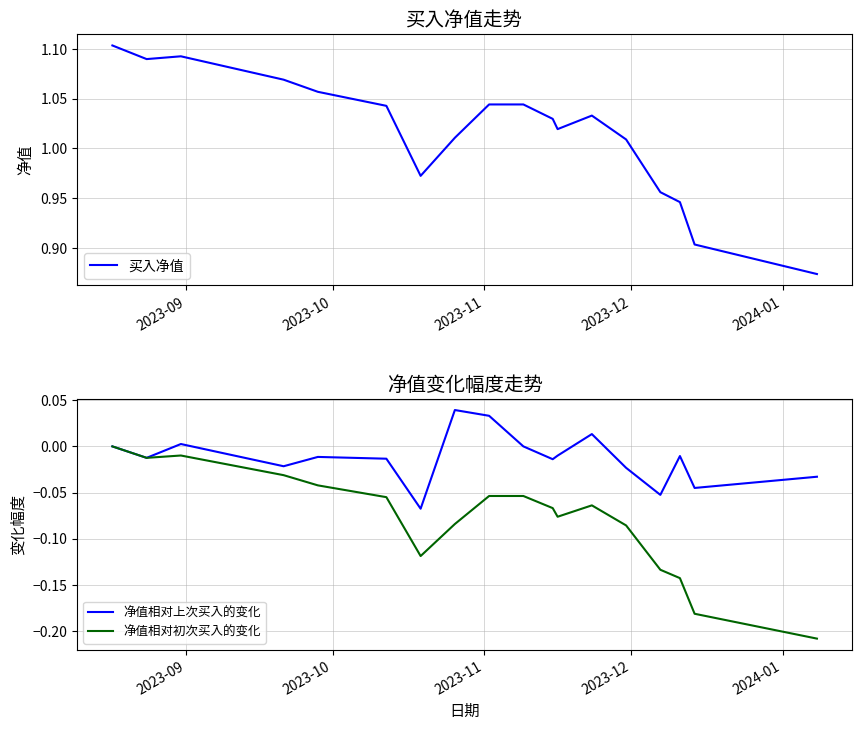

True or false: 买入净值 and 净值相对上次买入的变化 intersect in this chart.

False